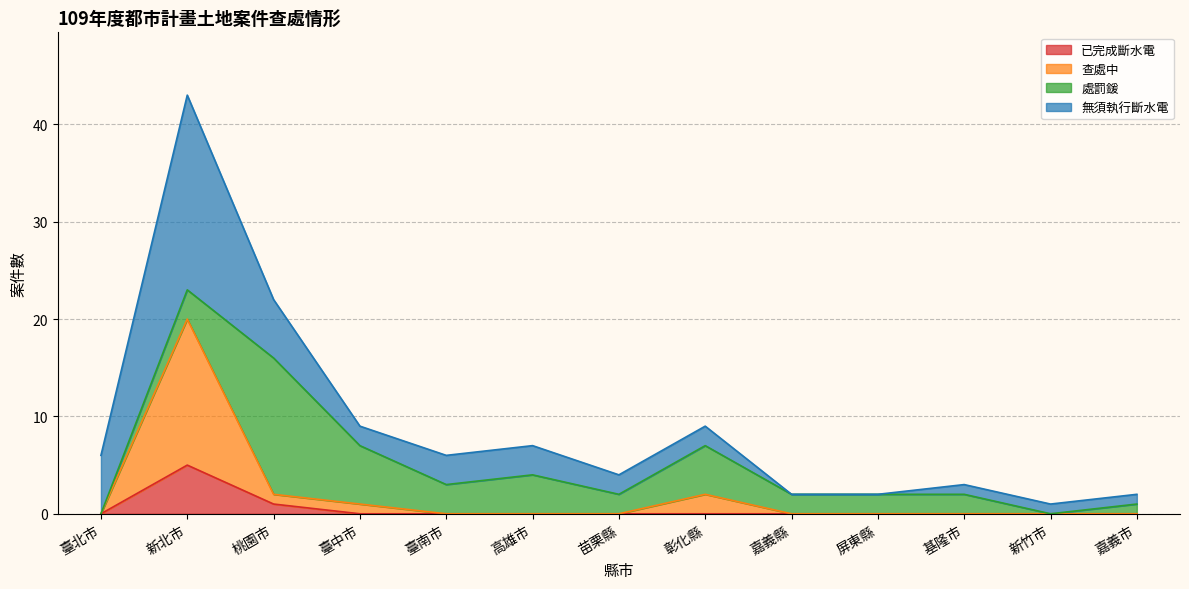

True or false: 已完成斷水電 has a value of 1 at 桃園市.

True